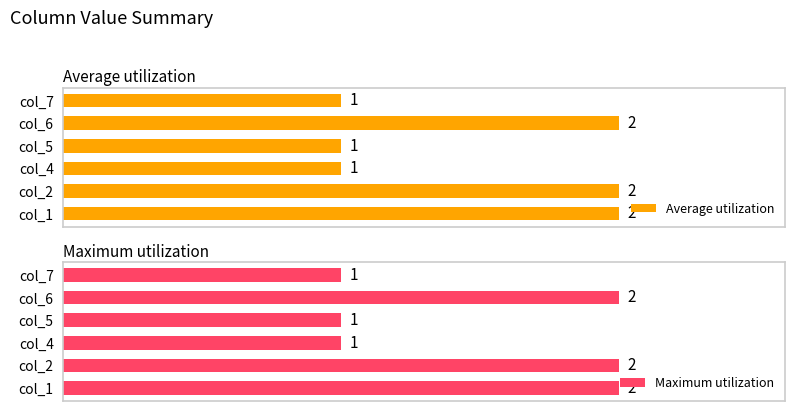

Is the value of Average utilization at col_6 greater than the value of Maximum utilization at col_2?

No